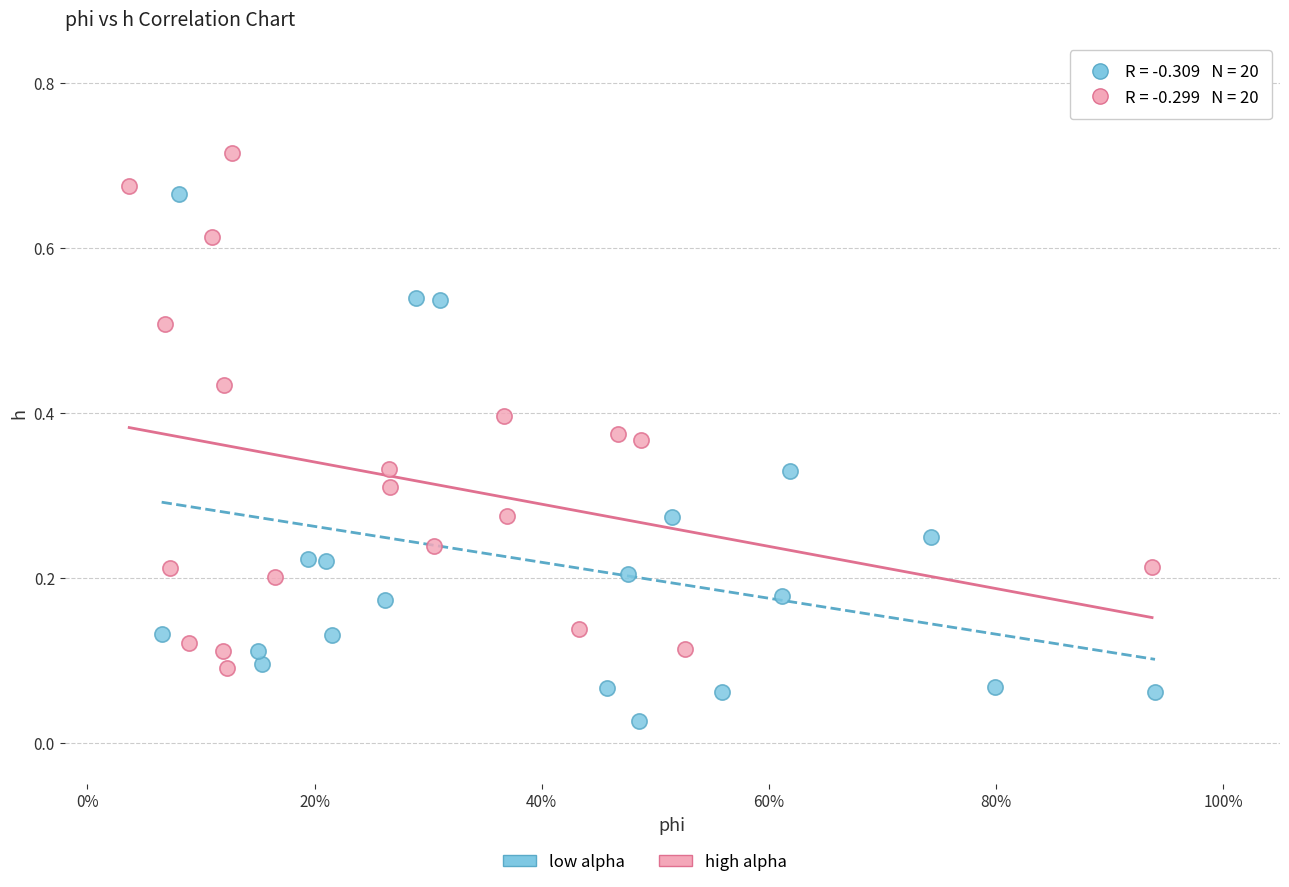

Which series contains the highest Y value?

high alpha